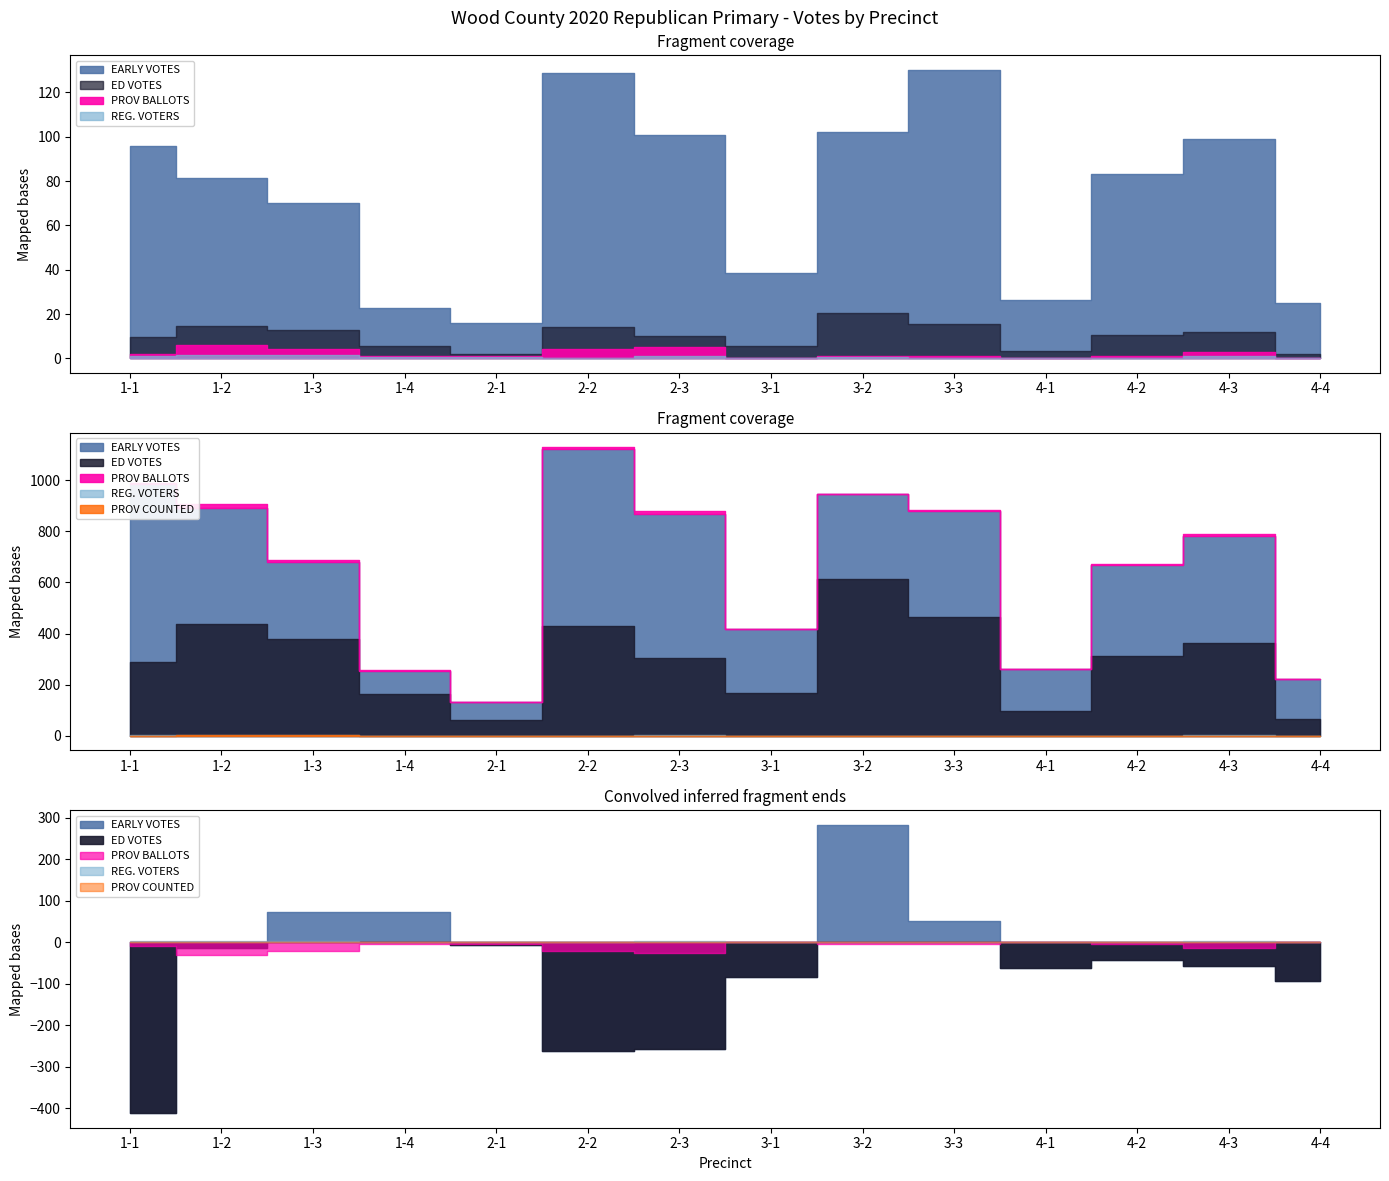

How many lines are shown in the chart?

5